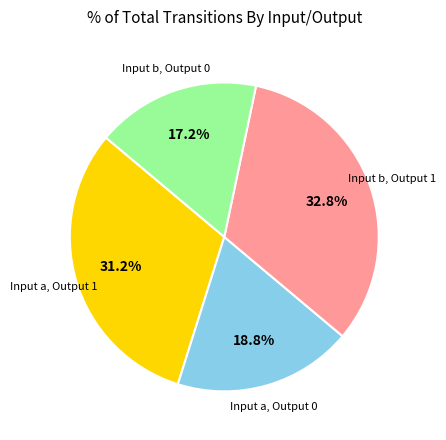

To the nearest percent, what is the average slice percentage?

25%